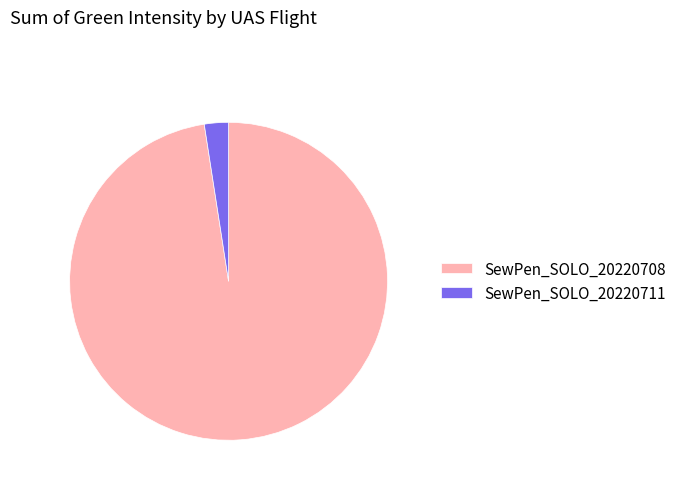

Rank the categories by value from highest to lowest.

SewPen_SOLO_20220708, SewPen_SOLO_20220711